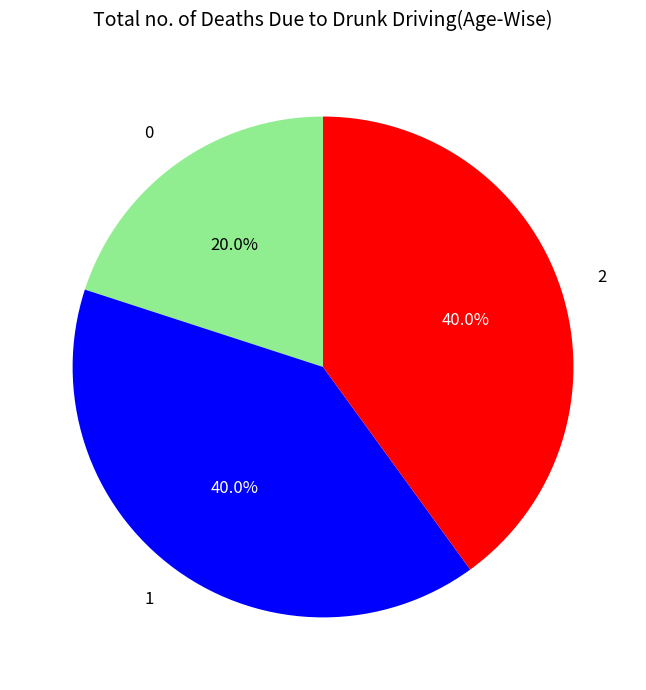

Is 2 the majority of the pie?

No